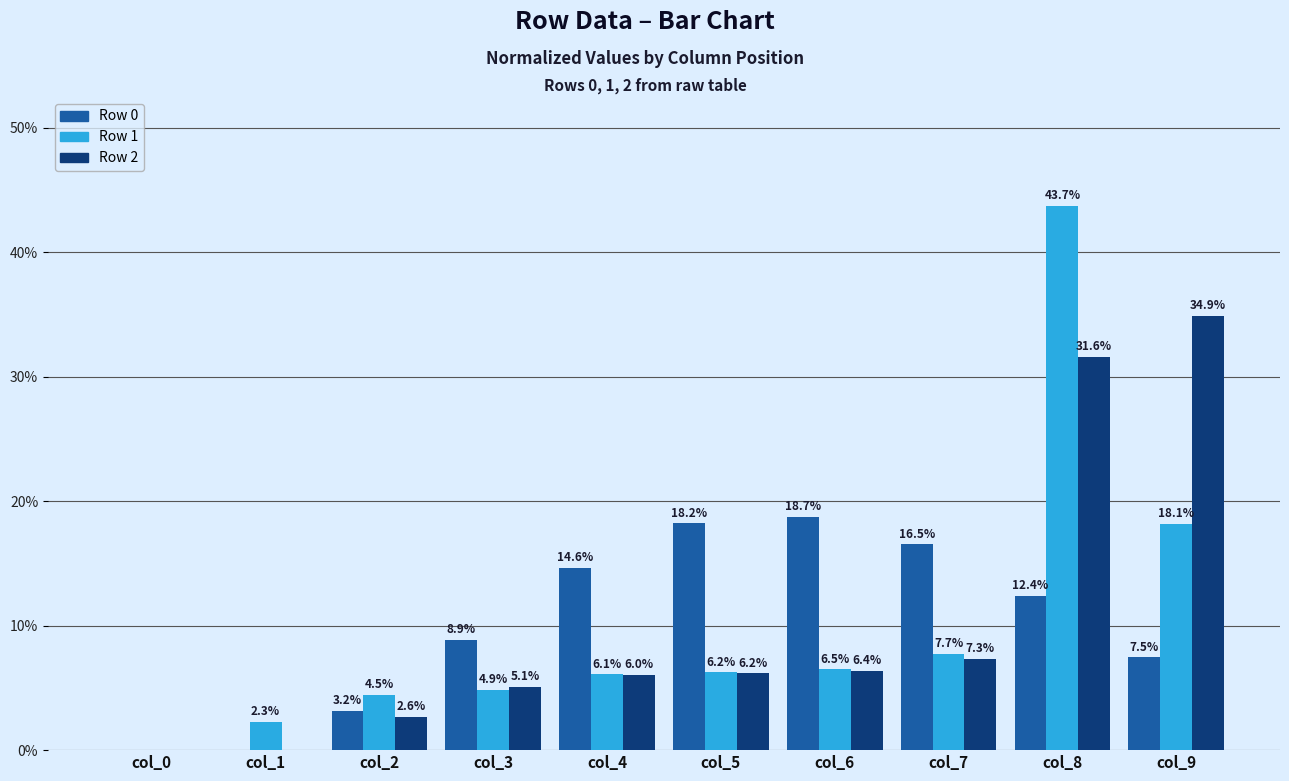

Reading left to right, what are all the values shown in this chart?

Row 0: col_0=0.0	col_1=0.0	col_2=3.2	col_3=8.9	col_4=14.6	col_5=18.2	col_6=18.7	col_7=16.5	col_8=12.4	col_9=7.5
Row 1: col_0=0.0	col_1=2.3	col_2=4.5	col_3=4.9	col_4=6.1	col_5=6.2	col_6=6.5	col_7=7.7	col_8=43.7	col_9=18.1
Row 2: col_0=0.0	col_1=0.0	col_2=2.6	col_3=5.1	col_4=6.0	col_5=6.2	col_6=6.4	col_7=7.3	col_8=31.6	col_9=34.9